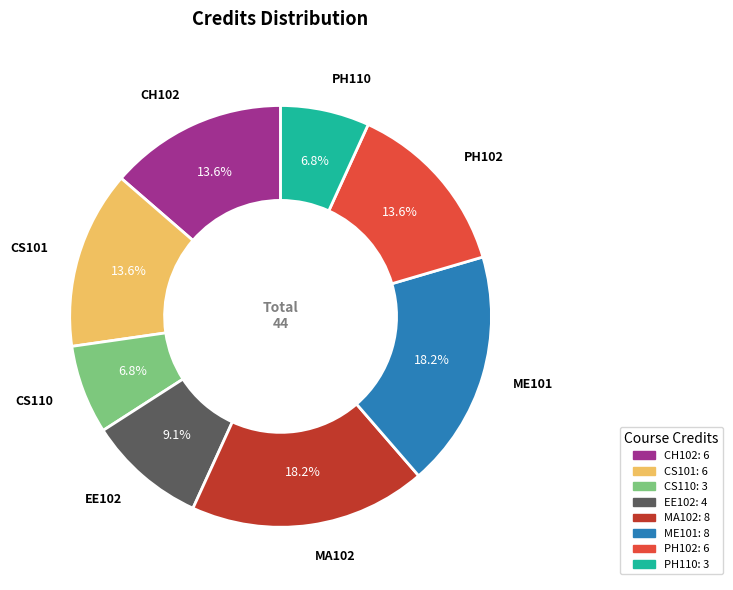

Do CS101 and ME101 together represent more than half of the pie?

No